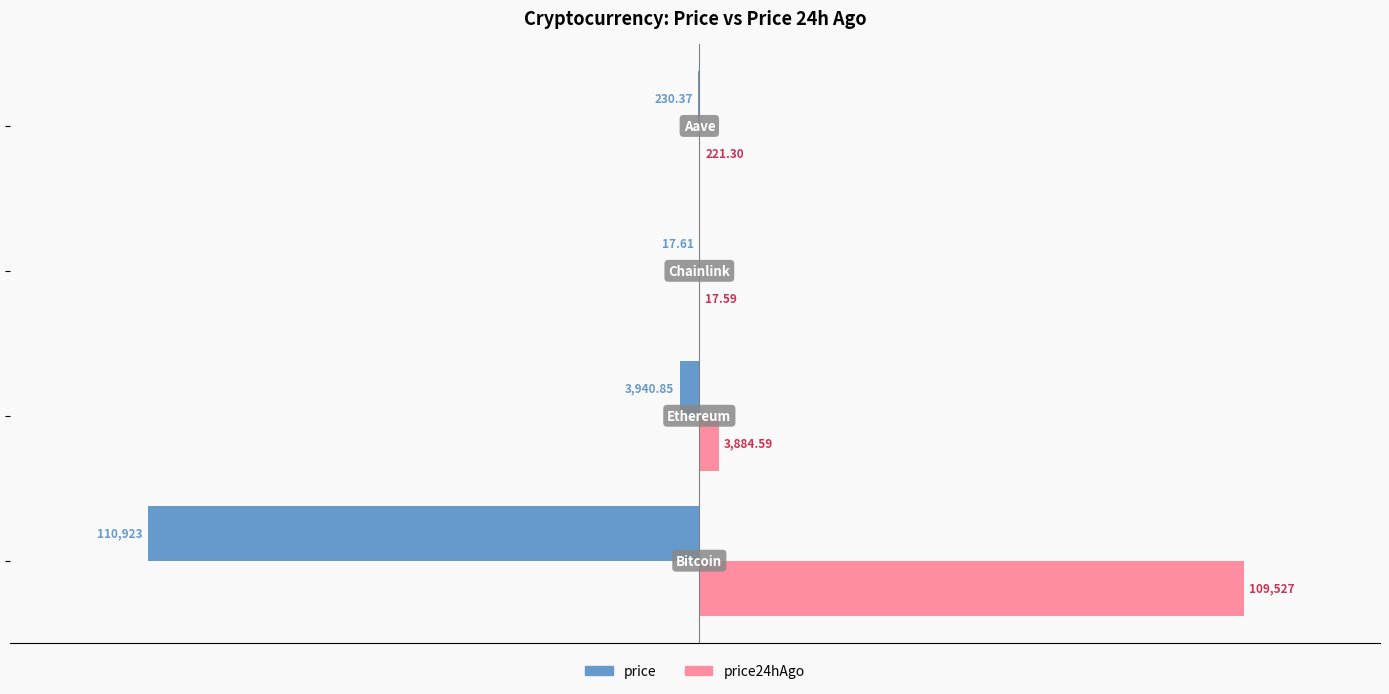

Which series has the largest range (max minus min)?

price